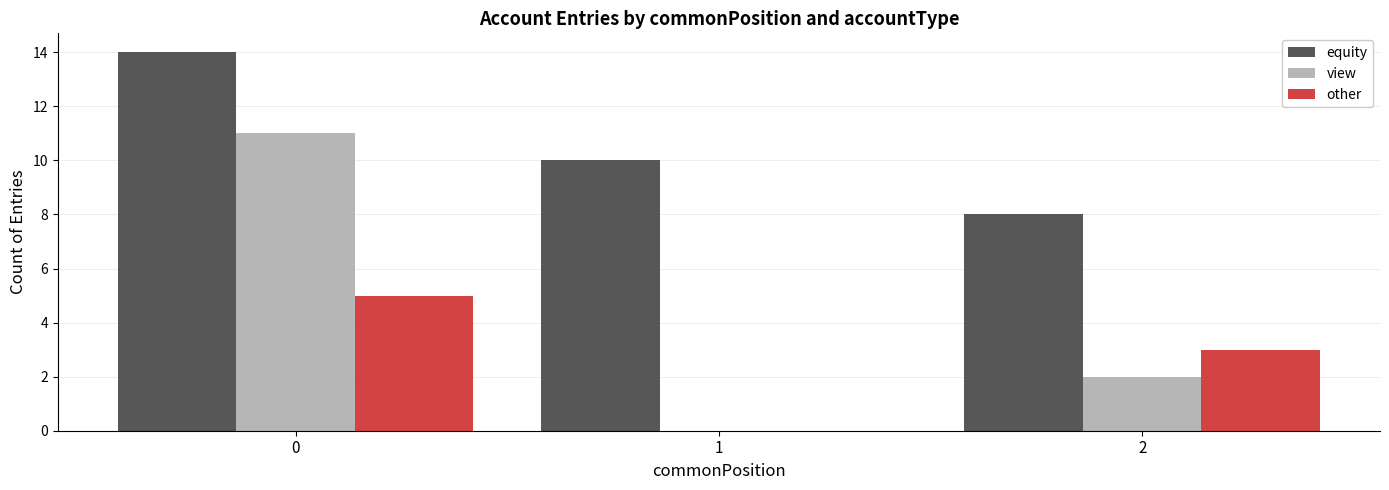

Is the value of view at 2 greater than the value of other at 1?

Yes